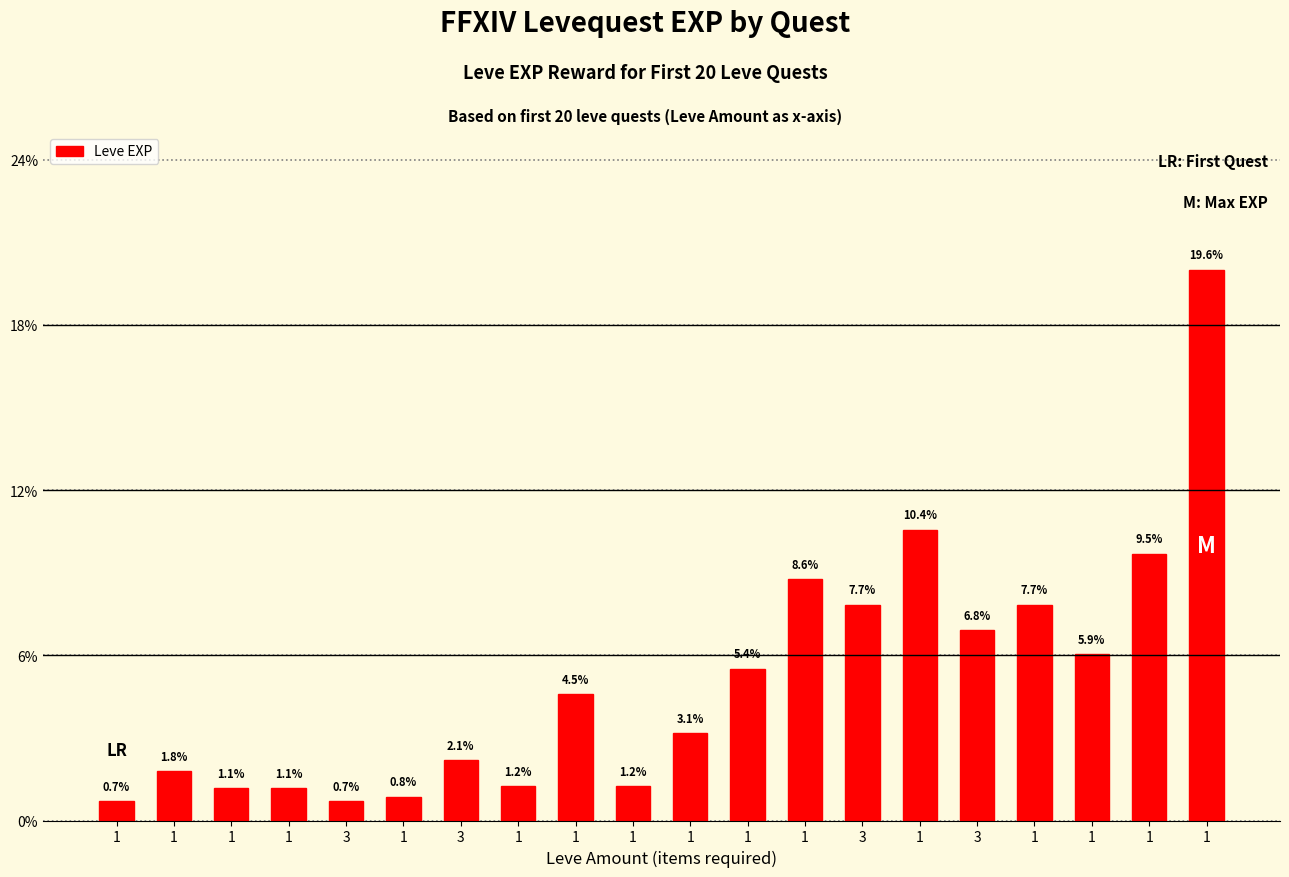

List the labels in order of value, smallest first.

1, 3, 1, 1, 1, 1, 1, 1, 3, 1, 1, 1, 1, 3, 3, 1, 1, 1, 1, 1